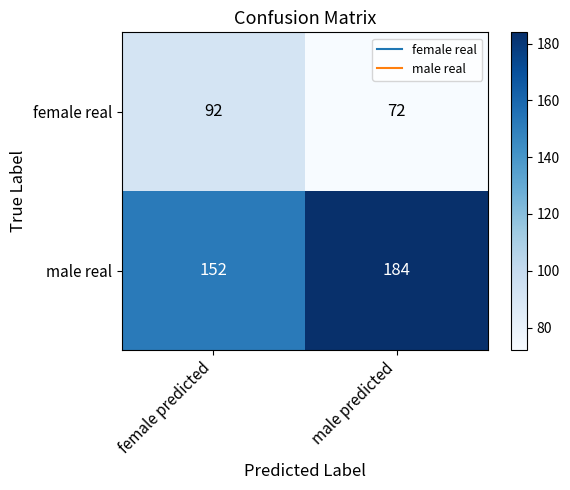

Where is male real nearest to the value 168?

female predicted